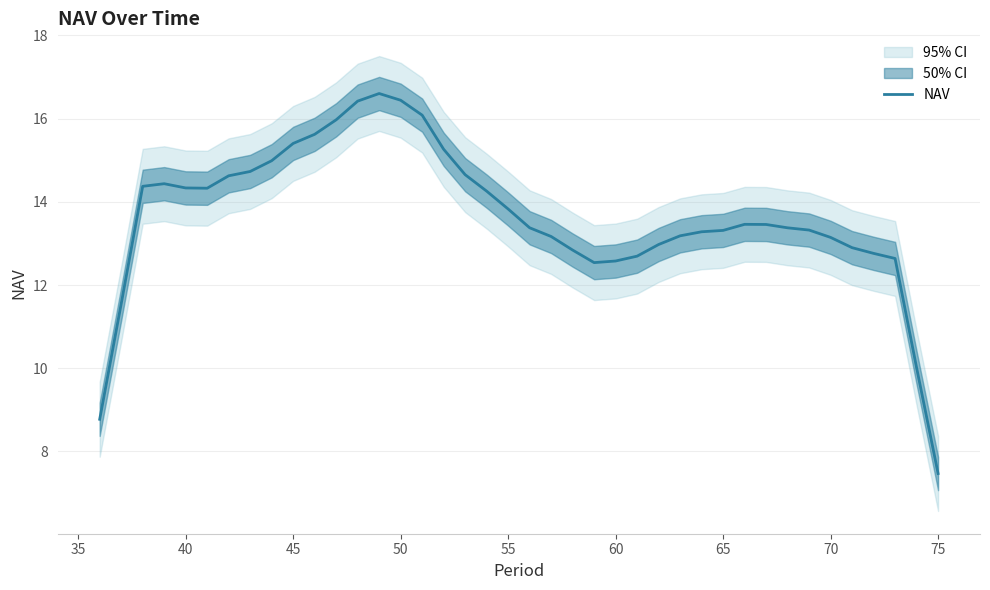

Reading left to right, transcribe all the data shown in this chart.

8.8	11.5	14.4	14.4	14.3	14.3	14.6	14.7	15.0	15.4	15.6	16.0	16.4	16.6	16.4	16.1	15.3	14.7	14.3	13.8	13.4	13.2	12.8	12.5	12.6	12.7	13.0	13.2	13.3	13.3	13.5	13.5	13.4	13.3	13.1	12.9	12.8	12.6	10.0	7.5